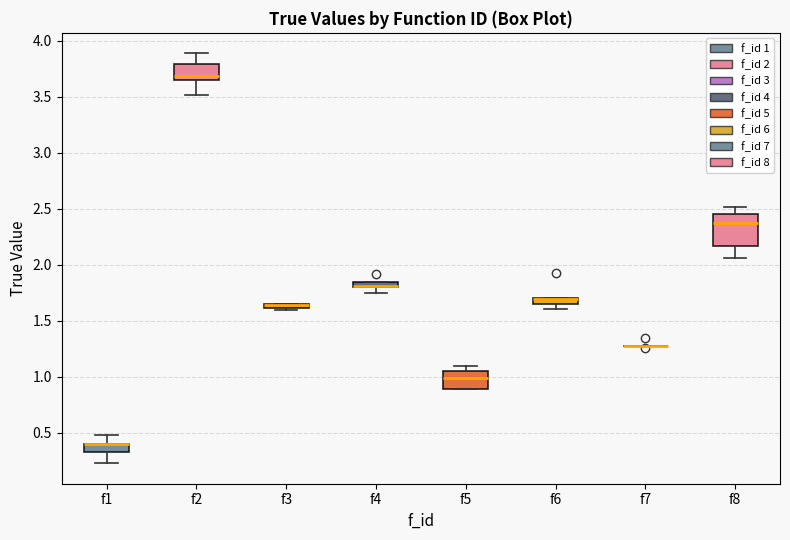

Which box is the tallest, from its lower edge to its upper edge?

f8